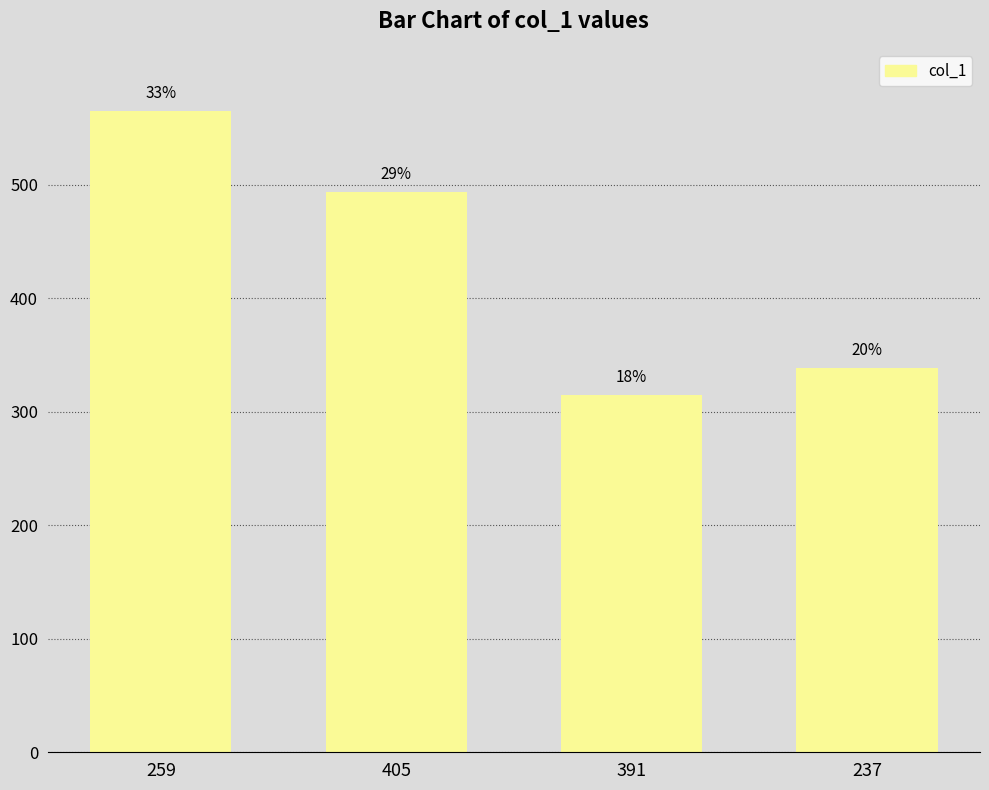

What is the value of the 3rd bar from the left?

315